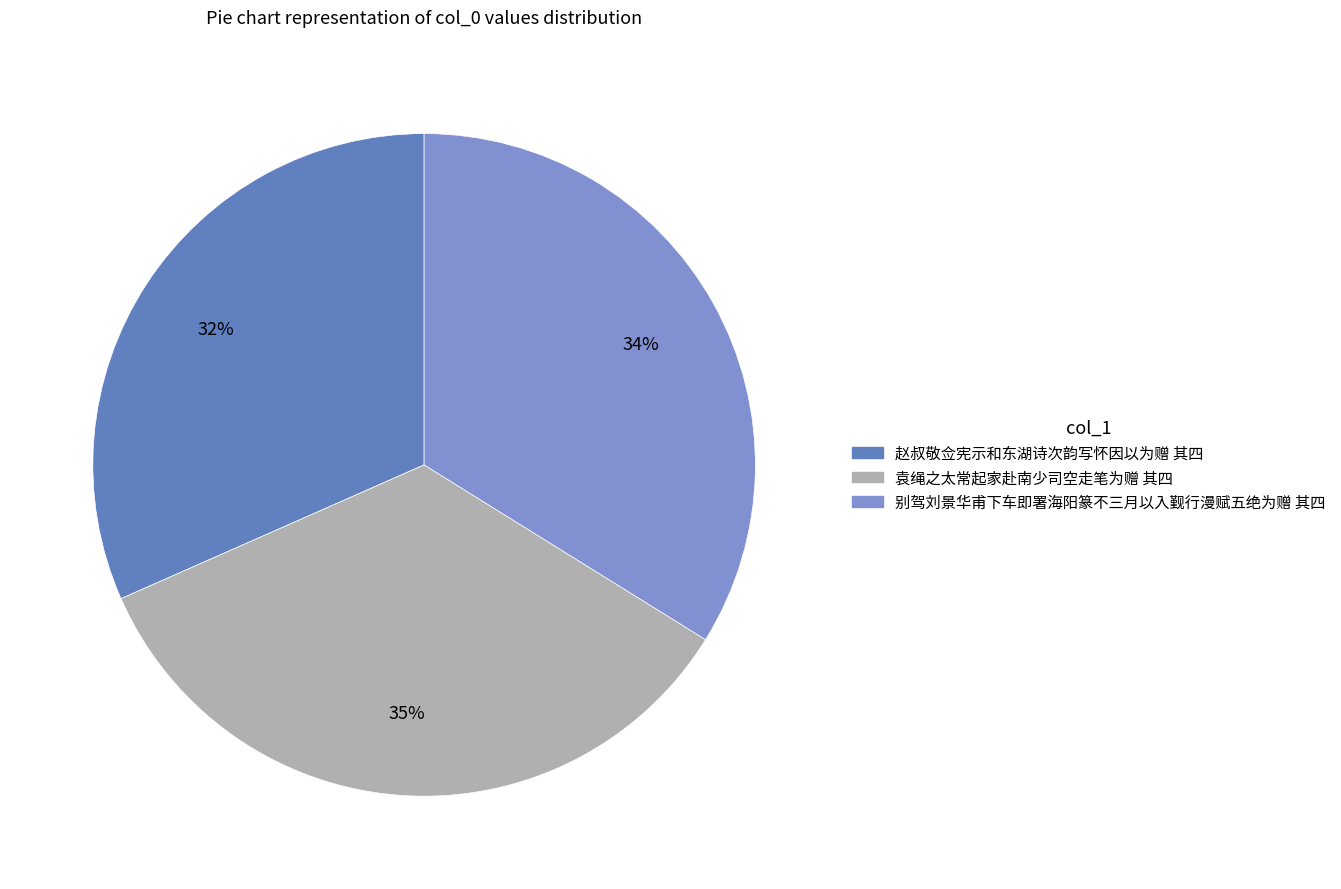

Does 赵叔敬佥宪示和东湖诗次韵写怀因以为赠 其四 account for over 50% of the chart?

No